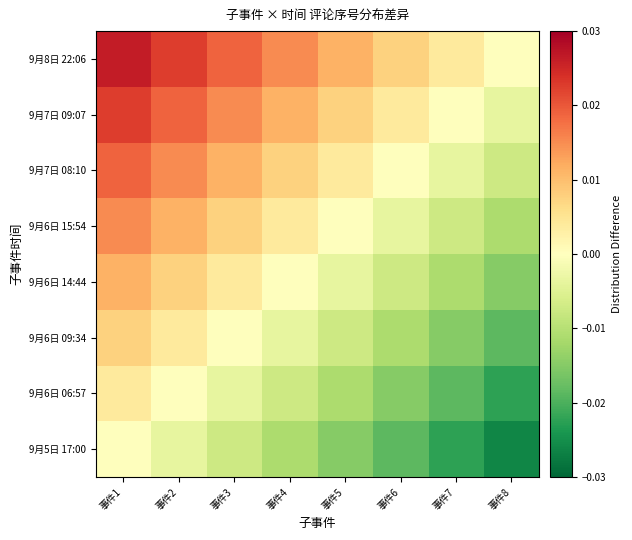

What is the total value across all series at 事件7?

-0.1